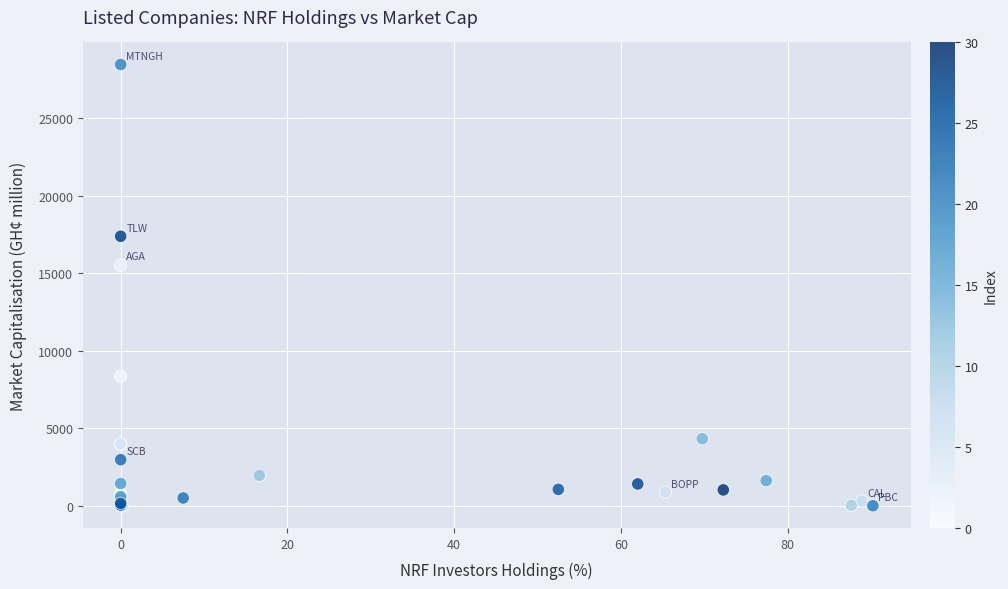

What Y value in the scatter plot is closest to 14229?

15530.0